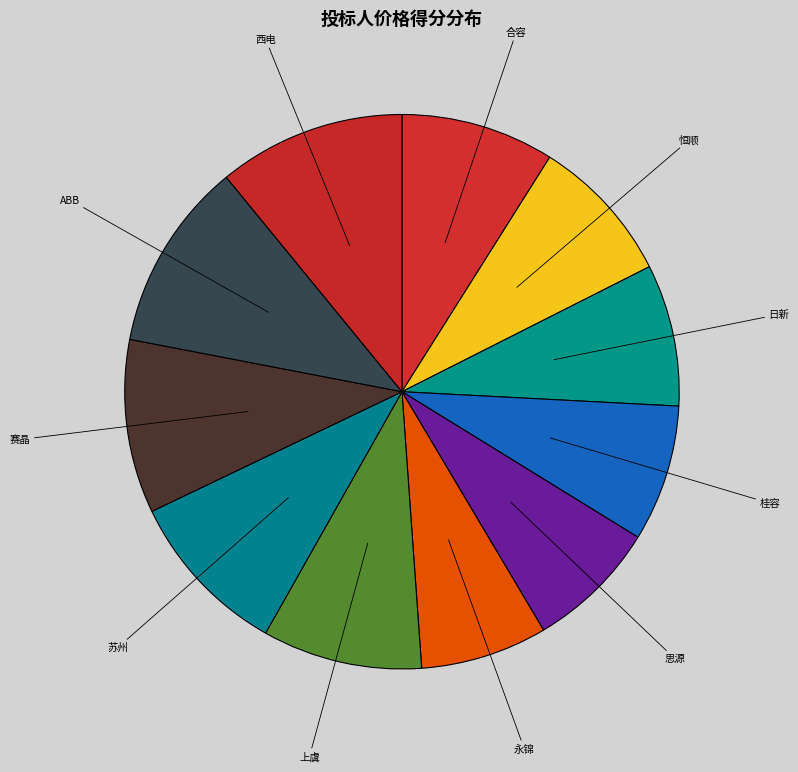

Is the sum of 赛晶 and 日新 greater than half?

No